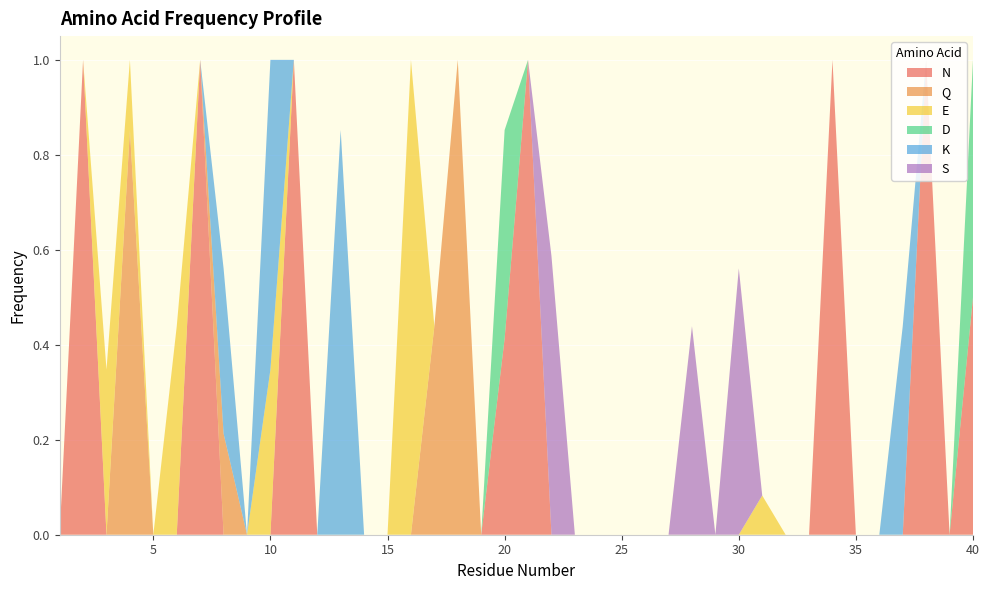

Reading left to right, transcribe all the data shown in this chart.

N: 1=0.0	2=1.0	3=0.0	4=0.0	5=0.0	6=0.0	7=1.0	8=0.0	9=0.0	10=0.0	11=1.0	12=0.0	13=0.0	14=0.0	15=0.0	16=0.0	17=0.0	18=0.0	19=0.0	20=0.4	21=1.0	22=0.0	23=0.0	24=0.0	25=0.0	26=0.0	27=0.0	28=0.0	29=0.0	30=0.0	31=0.0	32=0.0	33=0.0	34=1.0	35=0.0	36=0.0	37=0.0	38=1.0	39=0.0	40=0.5
Q: 1=0.0	2=0.0	3=0.0	4=0.9	5=0.0	6=0.0	7=0.0	8=0.2	9=0.0	10=0.0	11=0.0	12=0.0	13=0.0	14=0.0	15=0.0	16=0.0	17=0.4	18=1.0	19=0.0	20=0.0	21=0.0	22=0.0	23=0.0	24=0.0	25=0.0	26=0.0	27=0.0	28=0.0	29=0.0	30=0.0	31=0.0	32=0.0	33=0.0	34=0.0	35=0.0	36=0.0	37=0.0	38=0.0	39=0.0	40=0.0
E: 1=0.0	2=0.0	3=0.3	4=0.1	5=0.0	6=0.4	7=0.0	8=0.0	9=0.0	10=0.3	11=0.0	12=0.0	13=0.0	14=0.0	15=0.0	16=1.0	17=0.0	18=0.0	19=0.0	20=0.0	21=0.0	22=0.0	23=0.0	24=0.0	25=0.0	26=0.0	27=0.0	28=0.0	29=0.0	30=0.0	31=0.1	32=0.0	33=0.0	34=0.0	35=0.0	36=0.0	37=0.0	38=0.0	39=0.0	40=0.0
D: 1=0.0	2=0.0	3=0.0	4=0.0	5=0.0	6=0.0	7=0.0	8=0.0	9=0.0	10=0.0	11=0.0	12=0.0	13=0.0	14=0.0	15=0.0	16=0.0	17=0.0	18=0.0	19=0.0	20=0.4	21=0.0	22=0.0	23=0.0	24=0.0	25=0.0	26=0.0	27=0.0	28=0.0	29=0.0	30=0.0	31=0.0	32=0.0	33=0.0	34=0.0	35=0.0	36=0.0	37=0.0	38=0.0	39=0.0	40=0.5
K: 1=0.0	2=0.0	3=0.0	4=0.0	5=0.0	6=0.0	7=0.0	8=0.3	9=0.0	10=0.7	11=0.0	12=0.0	13=0.9	14=0.0	15=0.0	16=0.0	17=0.0	18=0.0	19=0.0	20=0.0	21=0.0	22=0.0	23=0.0	24=0.0	25=0.0	26=0.0	27=0.0	28=0.0	29=0.0	30=0.0	31=0.0	32=0.0	33=0.0	34=0.0	35=0.0	36=0.0	37=0.4	38=0.0	39=0.0	40=0.0
S: 1=0.0	2=0.0	3=0.0	4=0.0	5=0.0	6=0.0	7=0.0	8=0.0	9=0.0	10=0.0	11=0.0	12=0.0	13=0.0	14=0.0	15=0.0	16=0.0	17=0.0	18=0.0	19=0.0	20=0.0	21=0.0	22=0.6	23=0.0	24=0.0	25=0.0	26=0.0	27=0.0	28=0.4	29=0.0	30=0.6	31=0.0	32=0.0	33=0.0	34=0.0	35=0.0	36=0.0	37=0.0	38=0.0	39=0.0	40=0.0